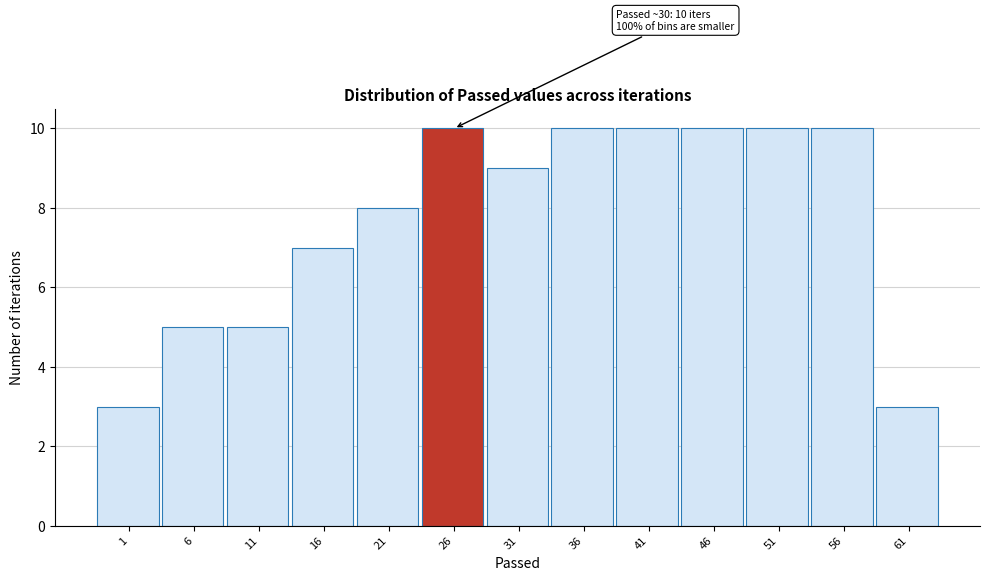

Reading right to left, list all the values displayed in this chart.

3	10	10	10	10	10	9	10	8	7	5	5	3